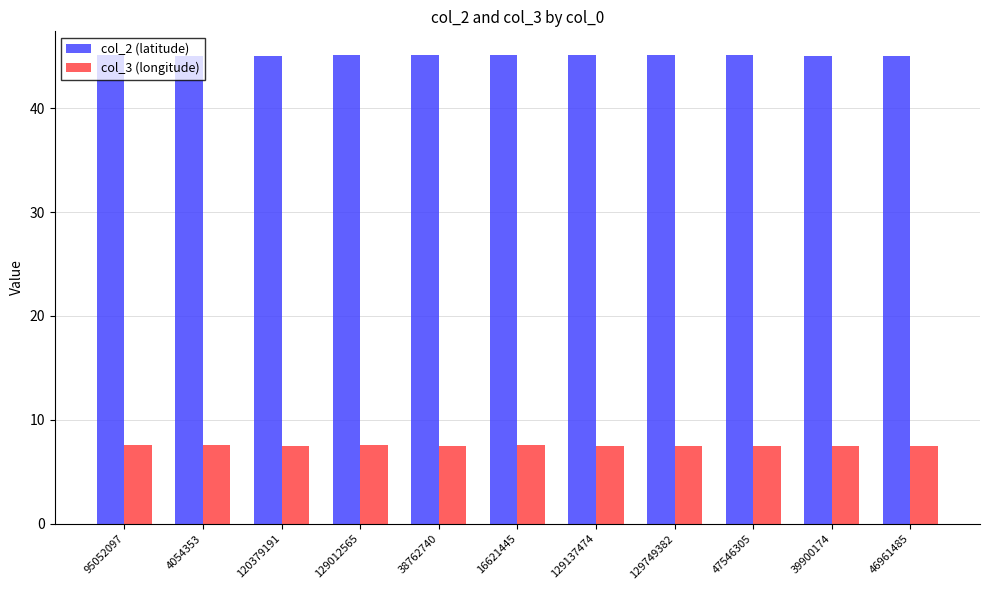

Is the value of col_3 (longitude) at 39900174 greater than the value of col_2 (latitude) at 38762740?

No